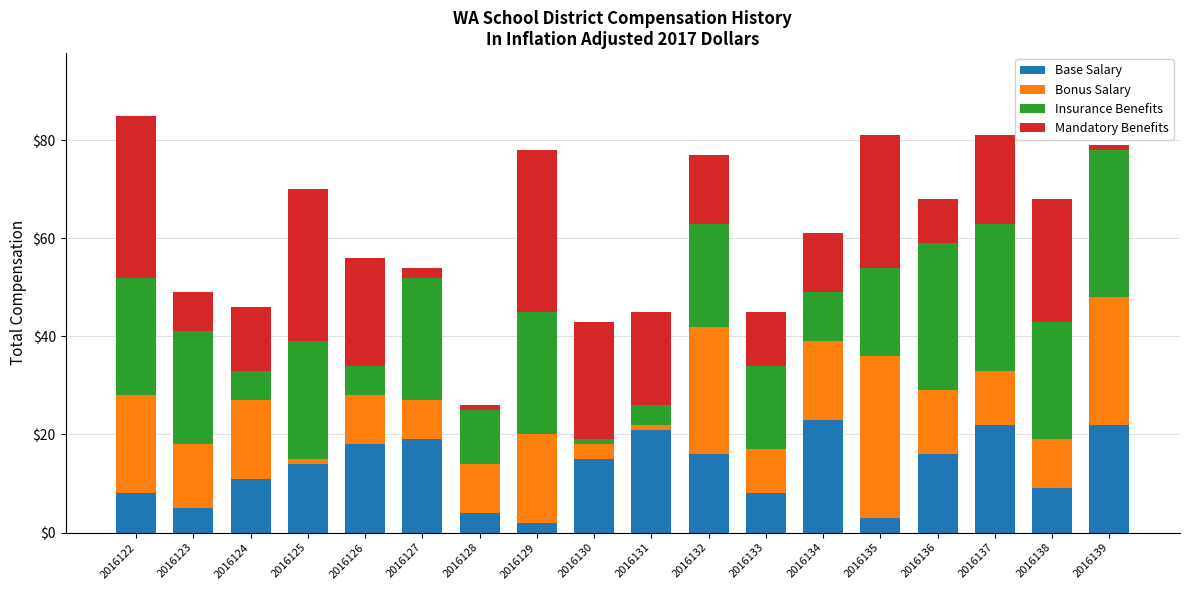

What is the total value across all series at 2016132?

77